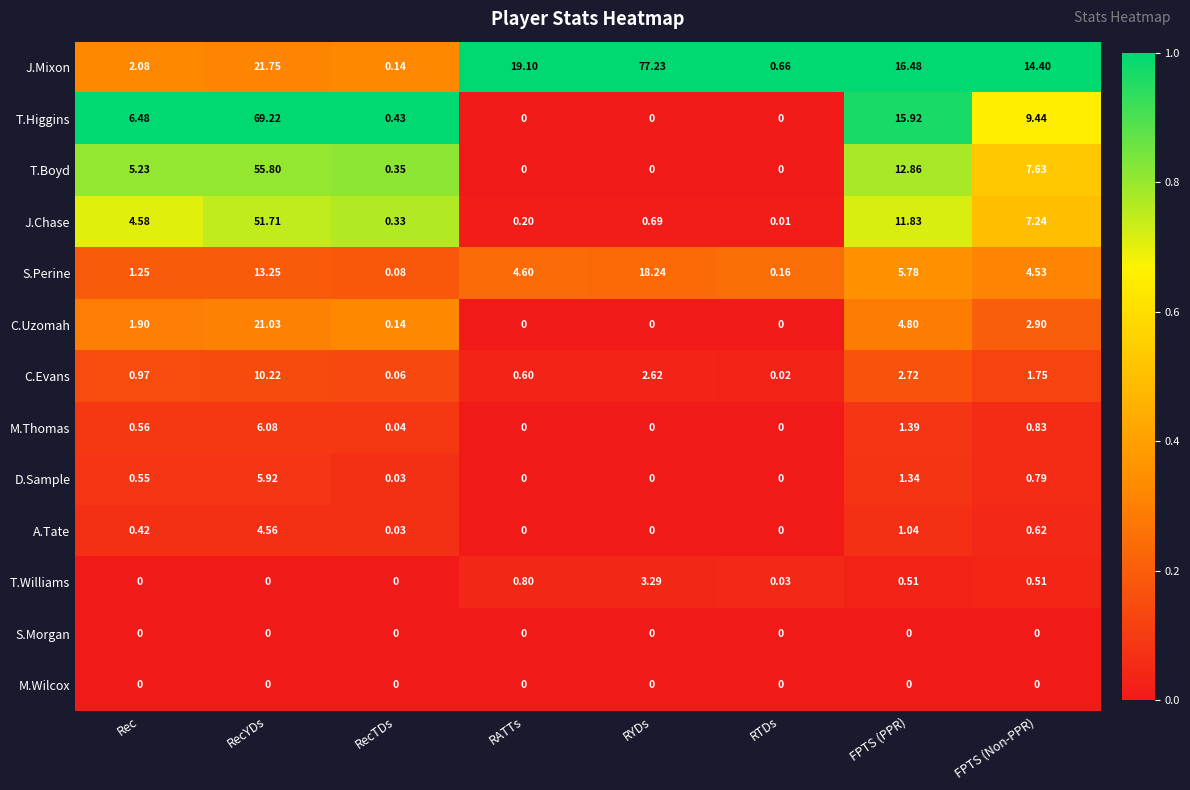

At which category is the sum across all series the highest?

RecYDs